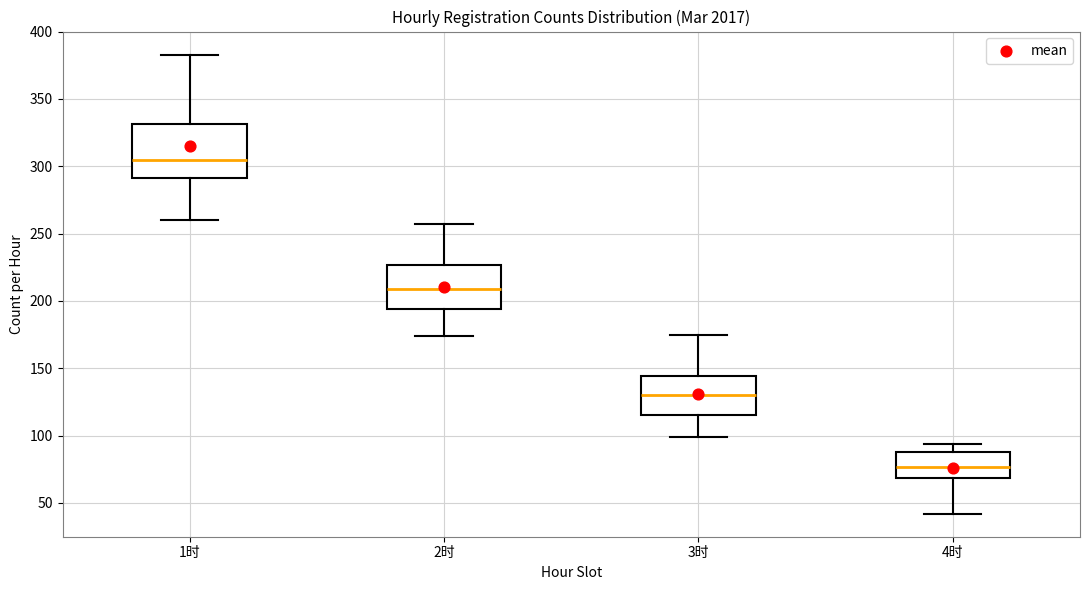

Reading left to right, transcribe this box plot: for each box, give where its median line is, the range the box spans, and where its two whiskers end, as read against the y-axis. The values are not printed on the chart, so give them approximately, as read against the axis.

1时: median 305, box 290 to 330, whiskers 260 to 385
2时: median 210, box 195 to 225, whiskers 175 to 255
3时: median 130, box 115 to 145, whiskers 100 to 175
4时: median 75, box 70 to 90, whiskers 40 to 95